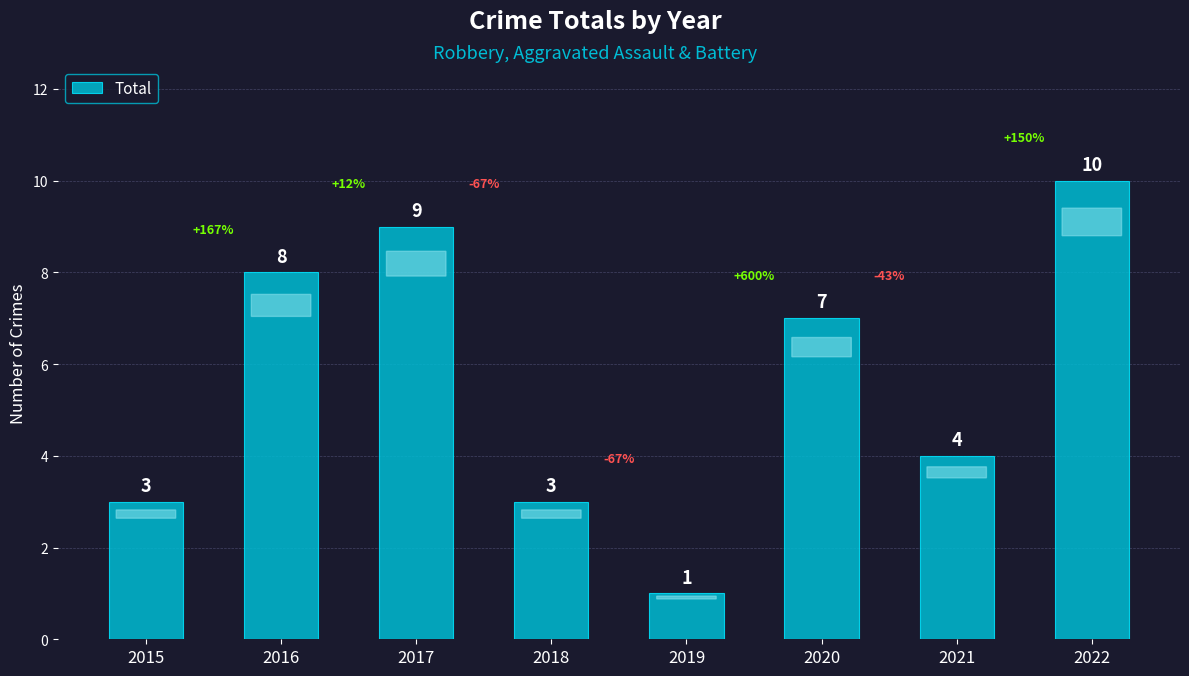

What is the change in value from 2018 to 2021?

+1